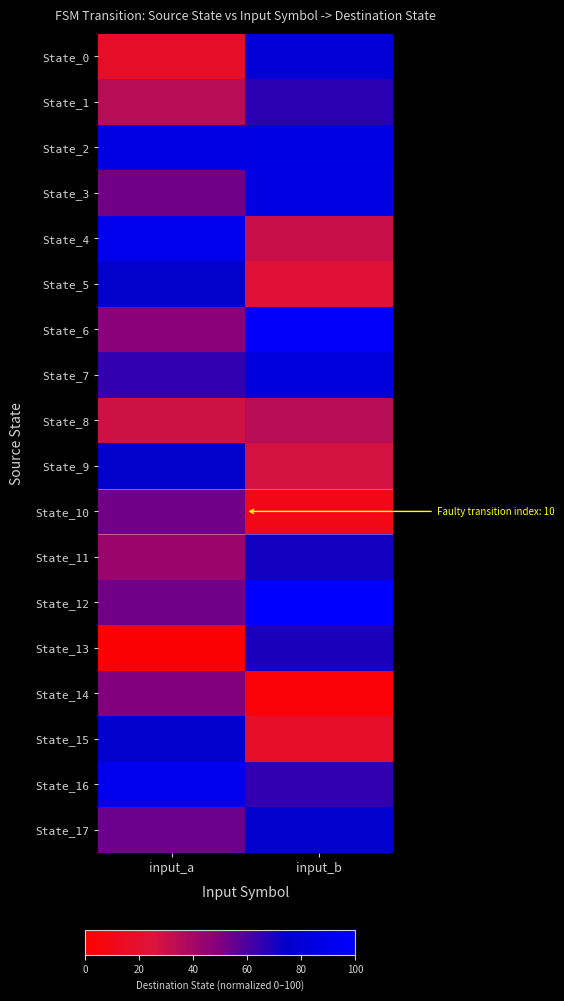

Rank the series by their maximum value, from highest to lowest.

State_12, State_6, State_4, State_16, State_2, State_3, State_7, State_0, State_15, State_17, State_5, State_9, State_11, State_13, State_1, State_10, State_14, State_8